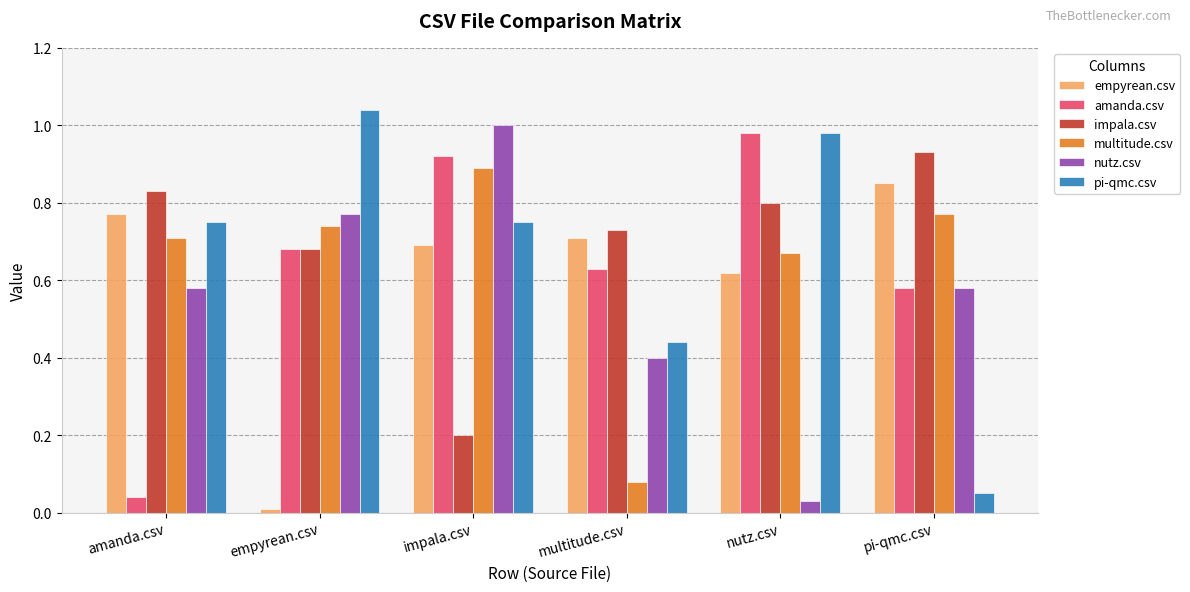

At multitude.csv, list the series in order from smallest to largest.

multitude.csv, nutz.csv, pi-qmc.csv, amanda.csv, empyrean.csv, impala.csv